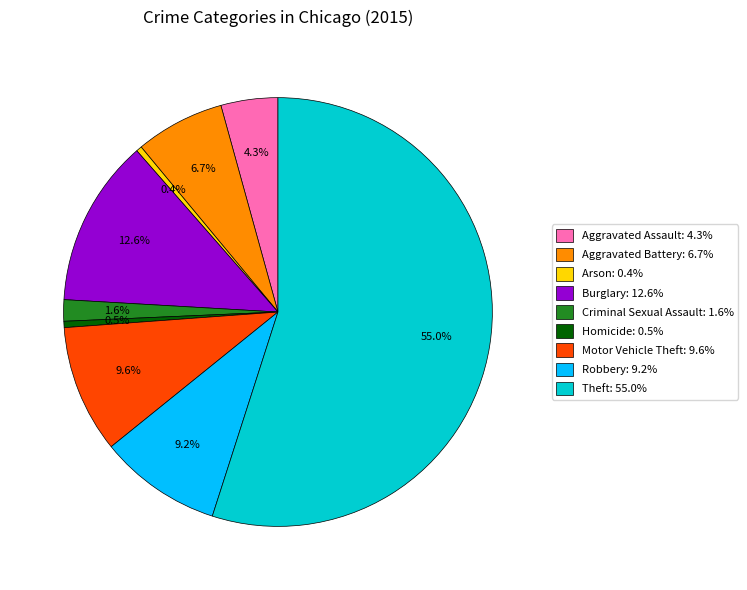

Is there a majority slice in this chart?

Yes